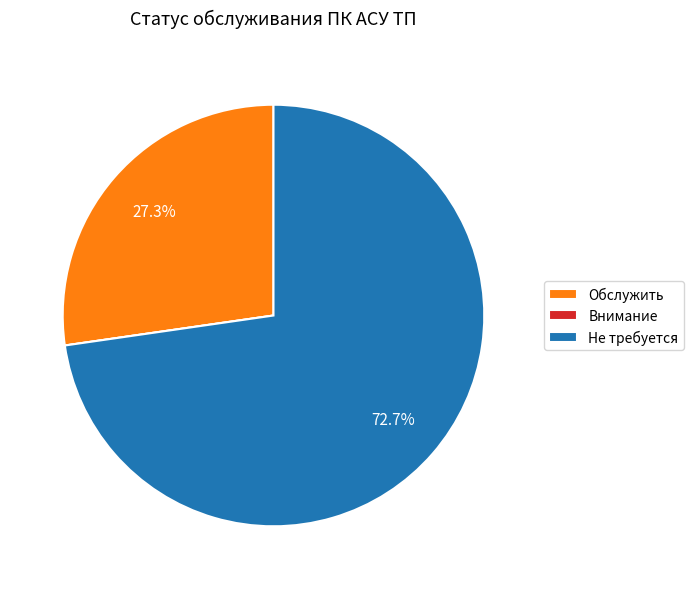

The Обслужить slice represents 27% of the pie. True or false?

True